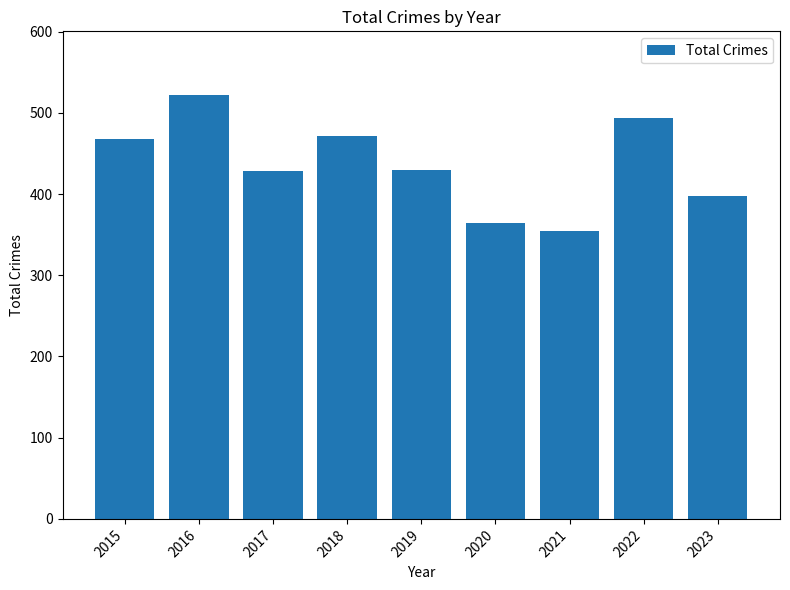

What is the average value?

436